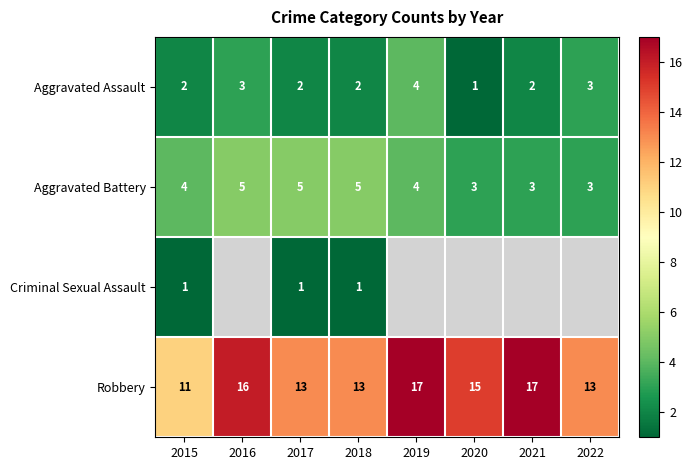

How many data points in Robbery are less than 15?

4